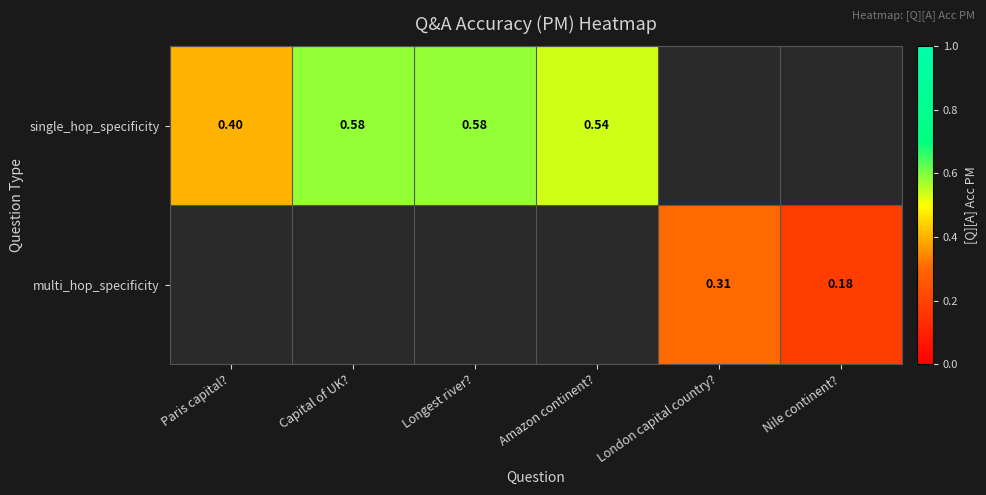

Where is single_hop_specificity nearest to the value 0?

Paris capital?